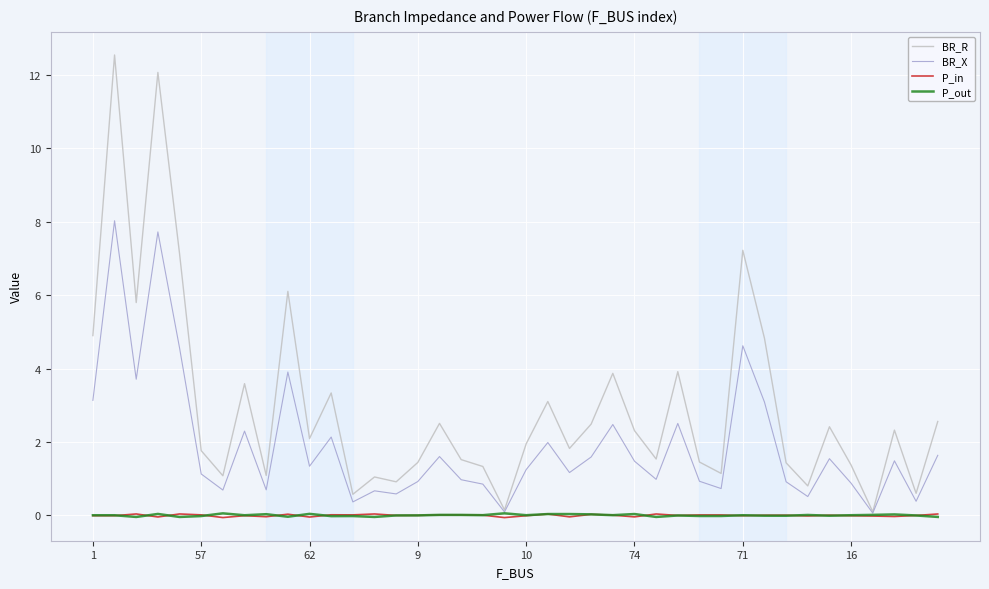

Which series has the widest spread of values?

BR_R